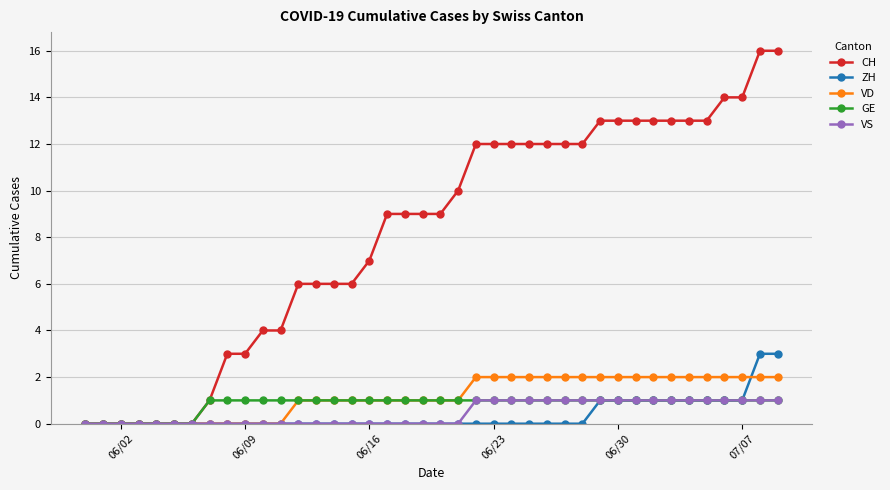

Which series has the largest total across all categories?

CH